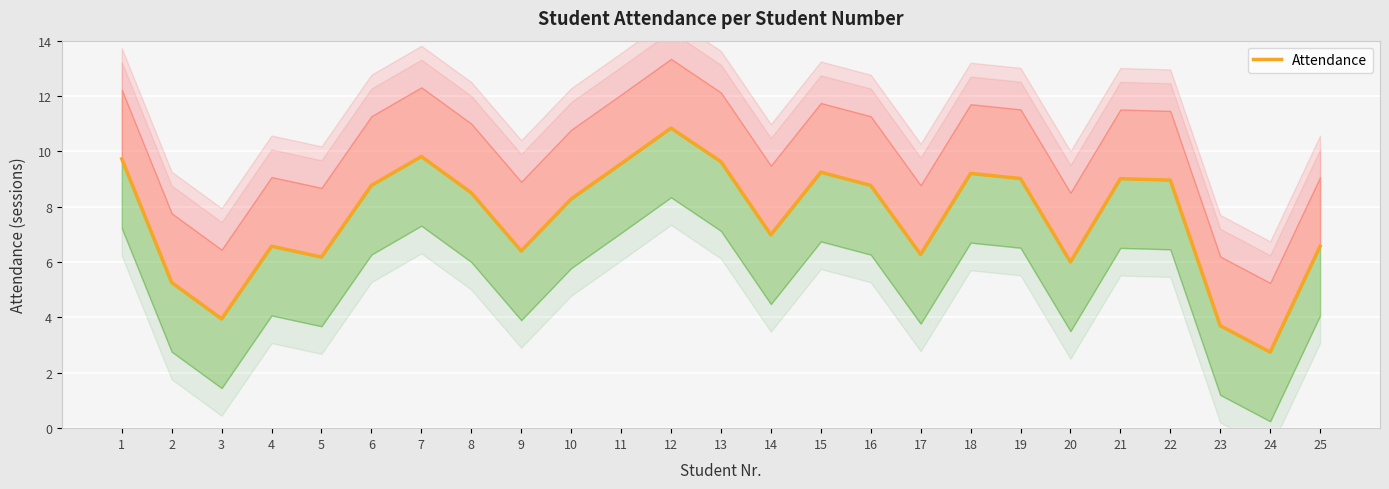

At which category does the data reach its first local peak?

4